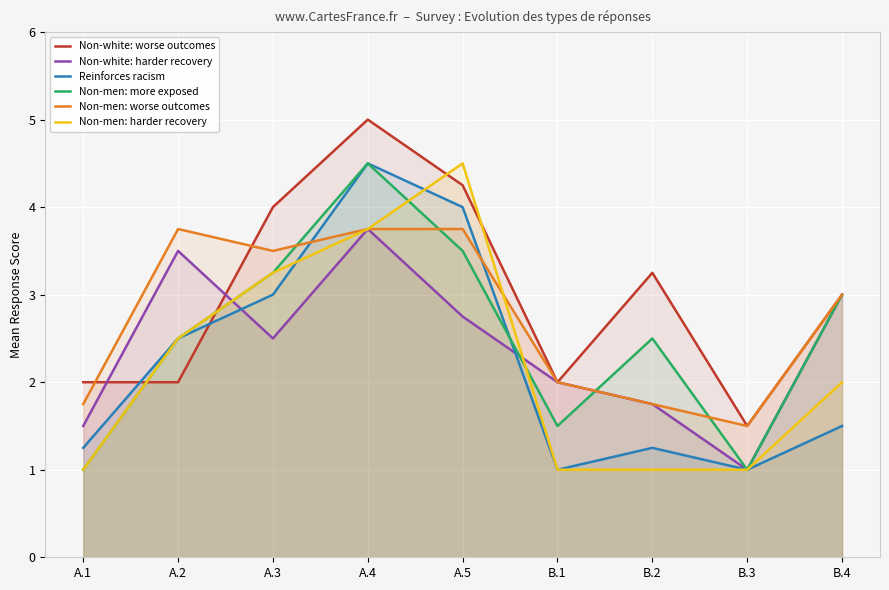

True or false: Non-men: more exposed and Non-white: worse outcomes intersect in this chart.

True